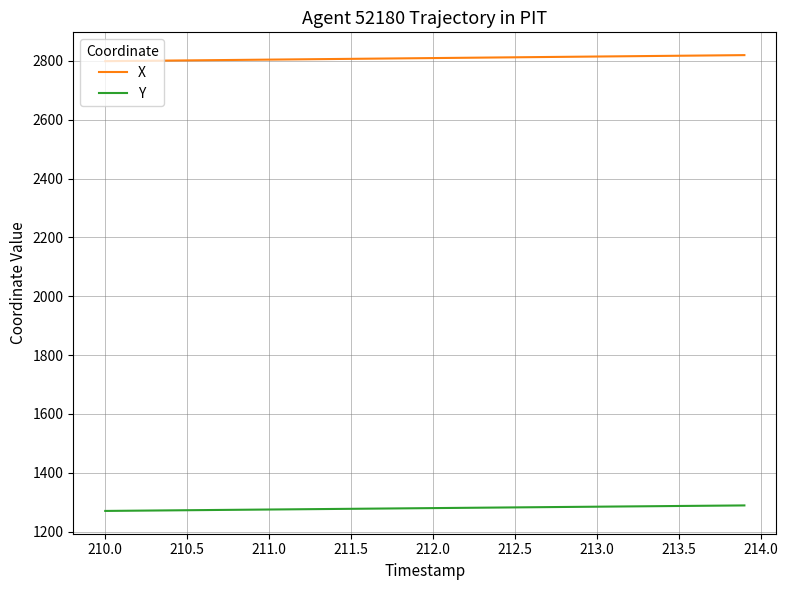

List the series in order of their peak value, lowest first.

Y, X